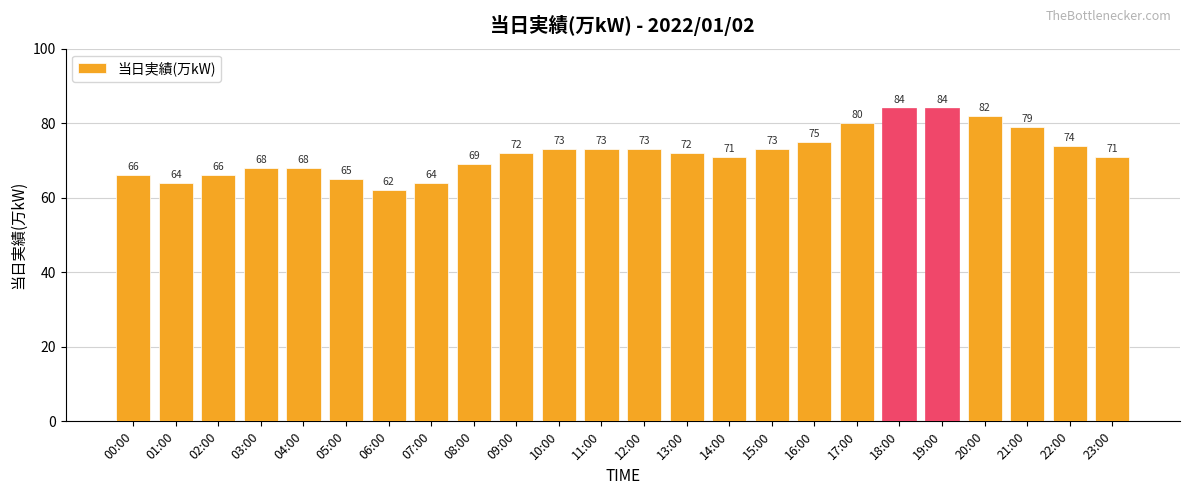

What is the value of the 20th bar from the left?

84